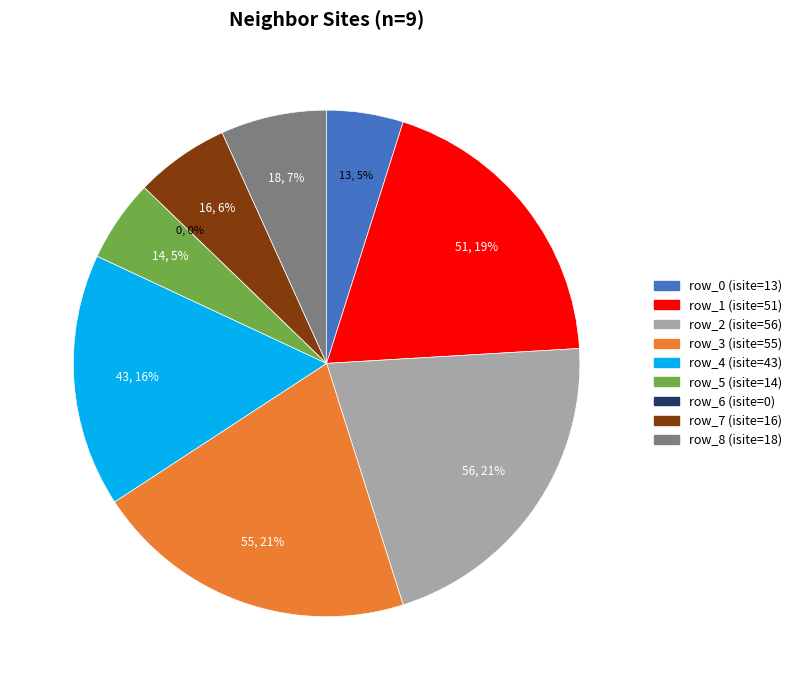

What percentage is the row_3 slice, to the nearest percent?

21%